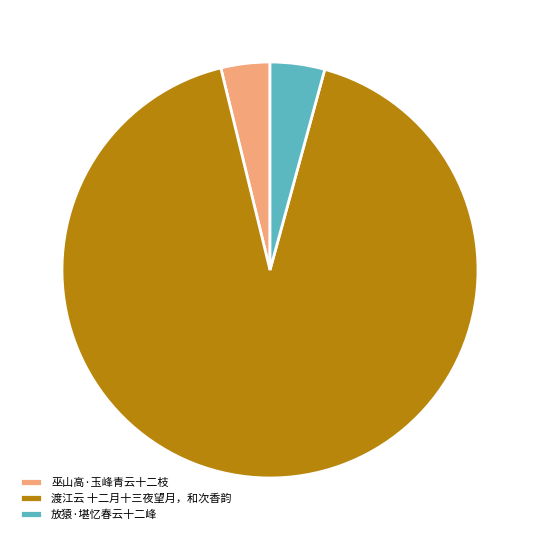

Is the sum of 放猿·堪忆春云十二峰 and 巫山高·玉峰青云十二枝 greater than half?

No